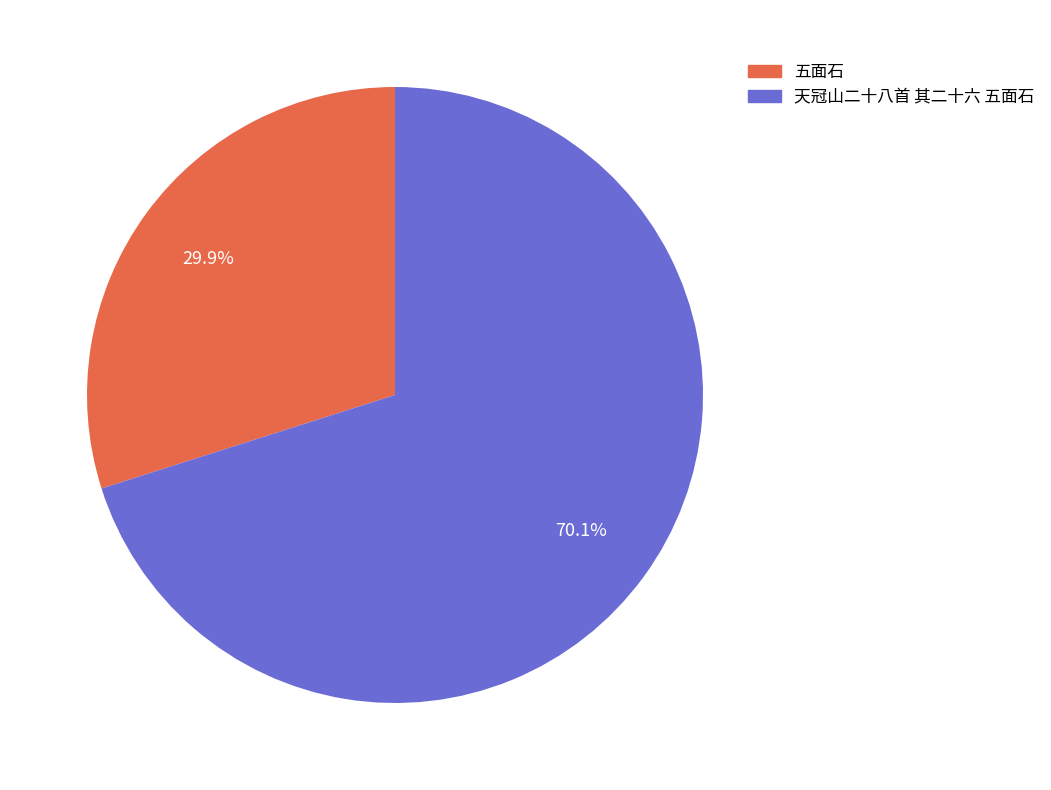

To the nearest percent, what is the difference between the largest and smallest slice percentages?

40%